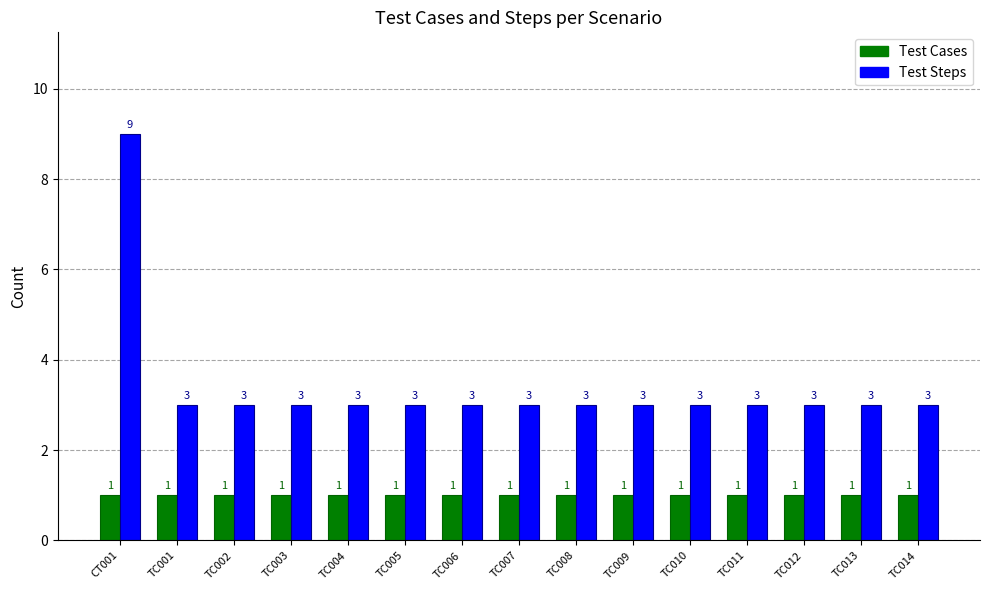

Is the value of Test Cases at TC004 greater than the value of Test Steps at TC009?

No